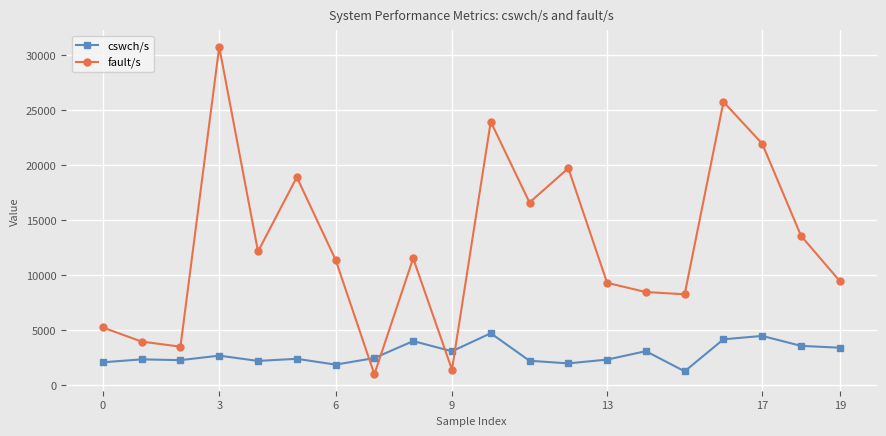

Does the chart have visible grid lines?

Yes